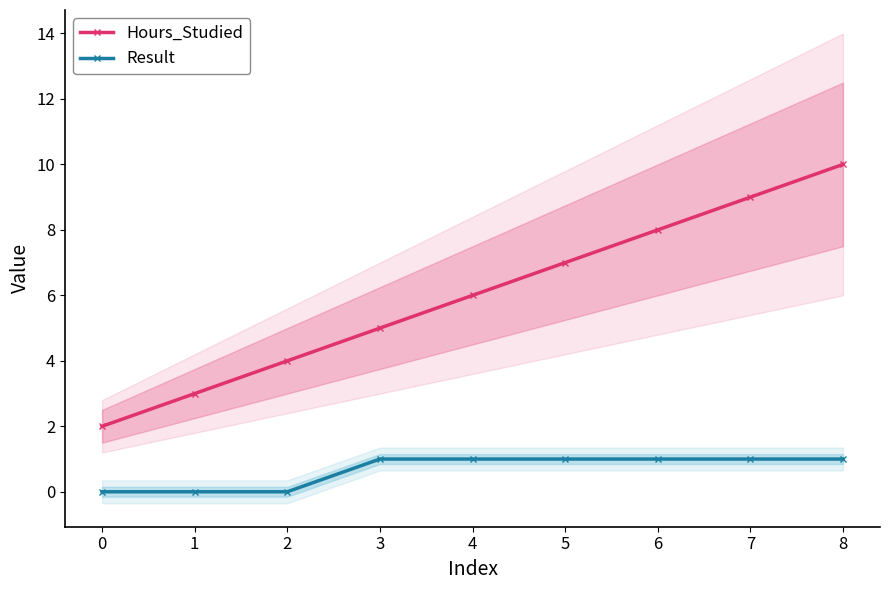

True or false: Hours_Studied and Result cross at least once.

False